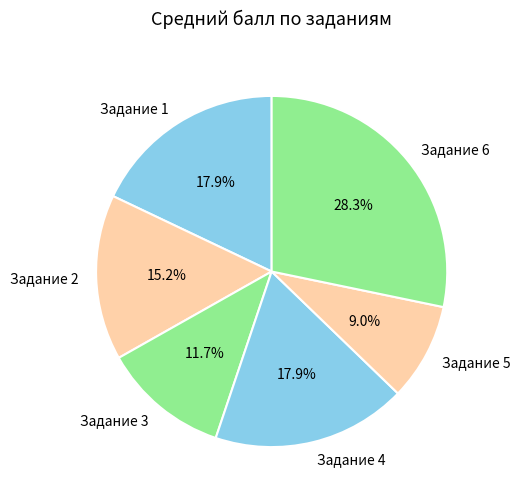

Between Задание 6 and Задание 4, which is larger?

Задание 6